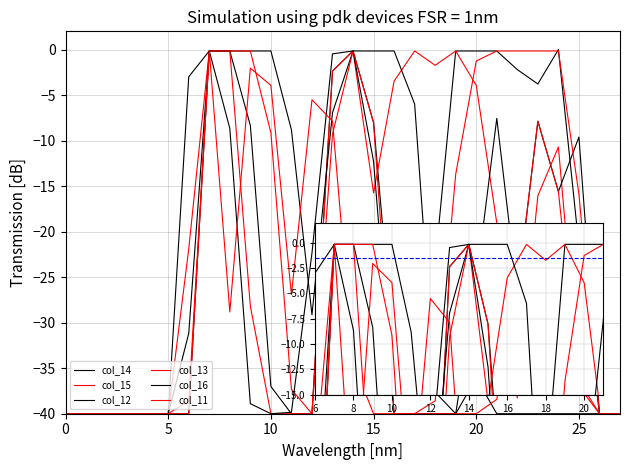

Is this an area chart (filled region under the line)?

No